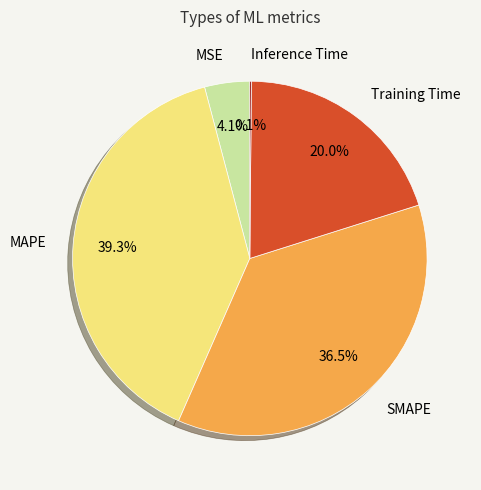

Which slice is the largest?

MAPE